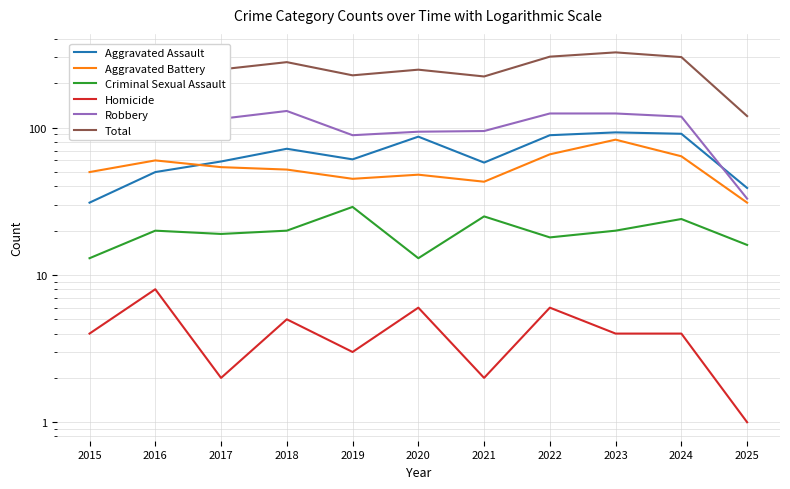

What is the value of the Total point at the 9th from the left?

325